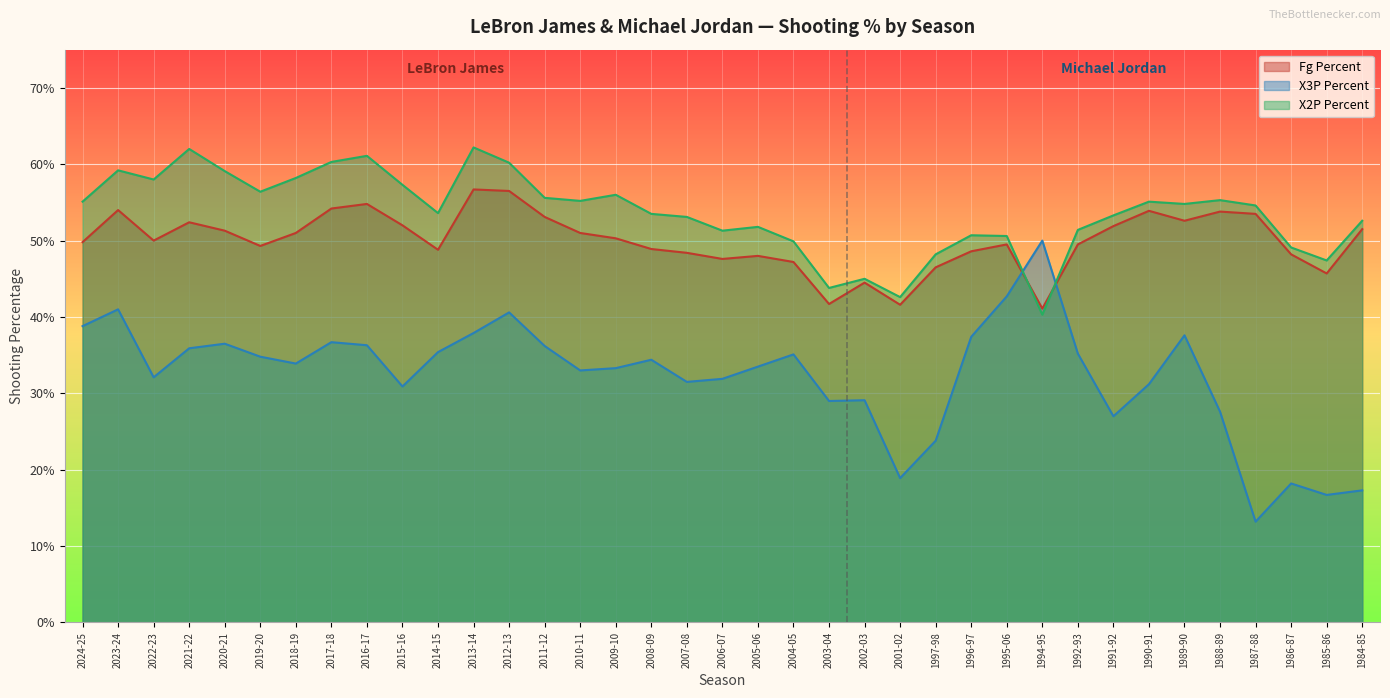

What is the lowest value of the fg_percent series?

0.4